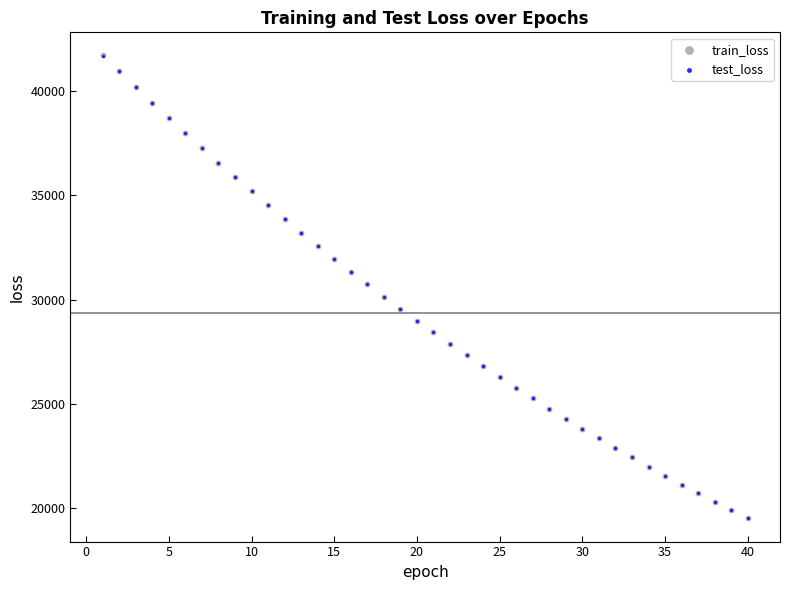

What are all the series names shown in the legend?

train_loss, test_loss